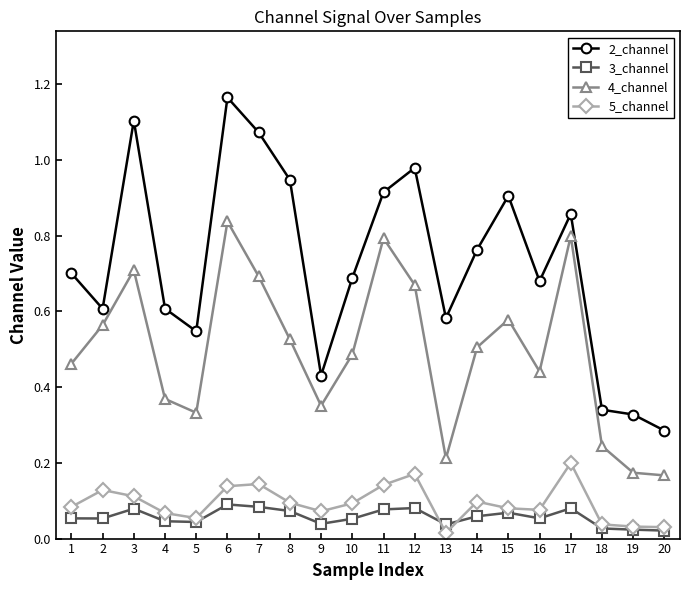

Is it true that 4_channel equals 0.1 at 8?

False